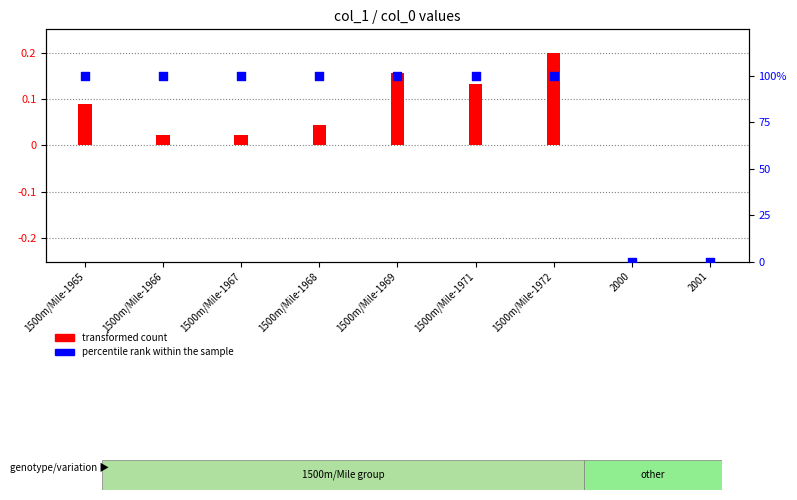

At how many categories does at least one series exceed 4?

7